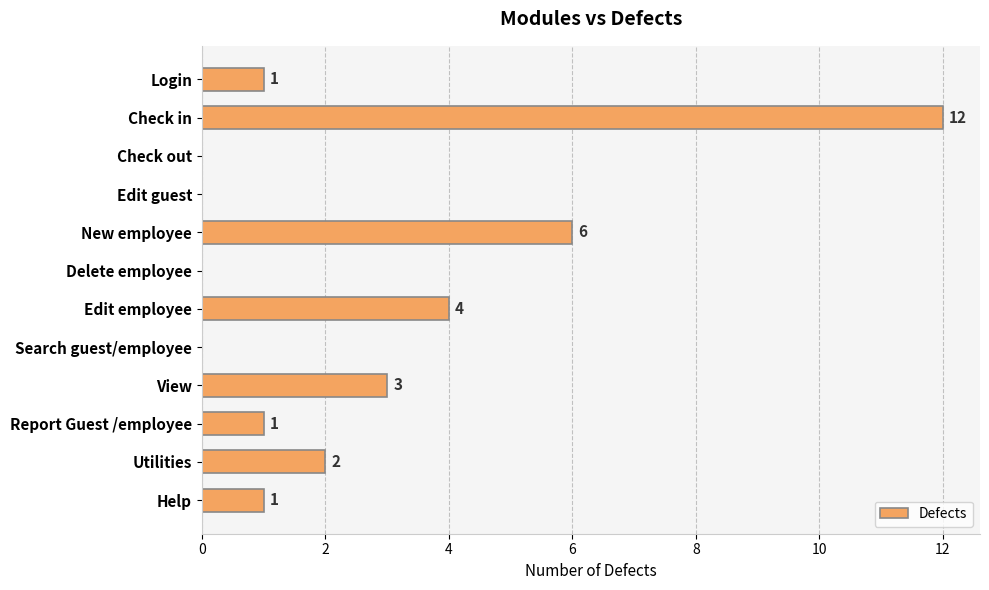

True or false: the data shows 12 at Check in.

True